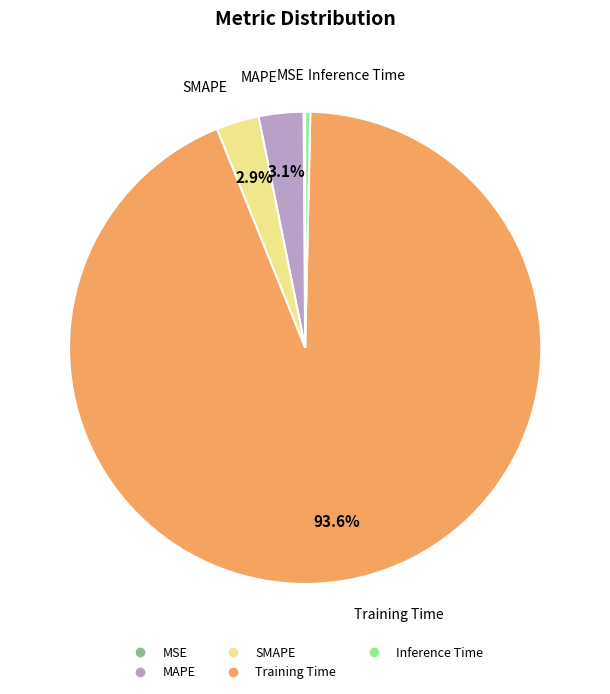

To the nearest percent, what is the average slice percentage?

20%